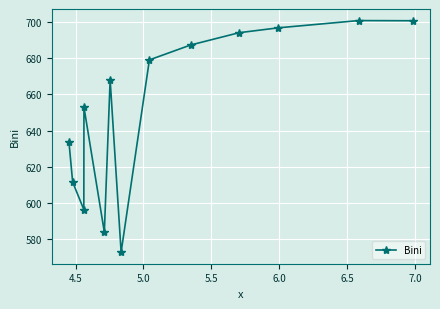

What is the difference between the second highest and second lowest values?

116.7